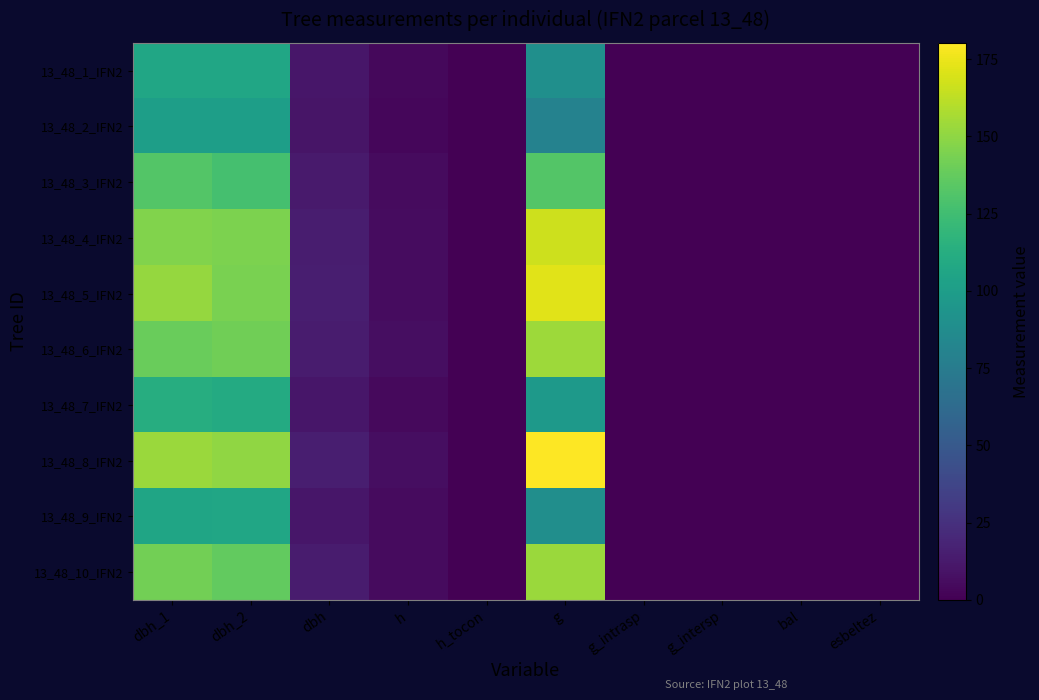

Reading left to right, what are all the values shown in this chart?

13_48_1_IFN2: dbh_1=107.0	dbh_2=107.0	dbh=10.7	h=4.0	h_tocon=0.0	g=89.9	g_intrasp=0.0	g_intersp=0.0	bal=0.0	esbeltez=0.0
13_48_2_IFN2: dbh_1=101.0	dbh_2=101.0	dbh=10.1	h=3.5	h_tocon=0.0	g=80.1	g_intrasp=0.0	g_intersp=0.0	bal=0.0	esbeltez=0.0
13_48_3_IFN2: dbh_1=132.0	dbh_2=127.0	dbh=12.9	h=5.5	h_tocon=0.0	g=131.7	g_intrasp=0.0	g_intersp=0.0	bal=0.0	esbeltez=0.0
13_48_4_IFN2: dbh_1=146.0	dbh_2=145.0	dbh=14.6	h=6.0	h_tocon=0.0	g=166.3	g_intrasp=0.0	g_intersp=0.0	bal=0.0	esbeltez=0.0
13_48_5_IFN2: dbh_1=152.0	dbh_2=144.0	dbh=14.8	h=6.0	h_tocon=0.0	g=172.0	g_intrasp=0.0	g_intersp=0.0	bal=0.0	esbeltez=0.0
13_48_6_IFN2: dbh_1=139.0	dbh_2=141.0	dbh=14.0	h=6.5	h_tocon=0.0	g=153.9	g_intrasp=0.0	g_intersp=0.0	bal=0.0	esbeltez=0.0
13_48_7_IFN2: dbh_1=112.0	dbh_2=110.0	dbh=11.1	h=4.5	h_tocon=0.0	g=96.8	g_intrasp=0.0	g_intersp=0.0	bal=0.0	esbeltez=0.0
13_48_8_IFN2: dbh_1=153.0	dbh_2=150.0	dbh=15.2	h=7.0	h_tocon=0.0	g=180.3	g_intrasp=0.0	g_intersp=0.0	bal=0.0	esbeltez=0.0
13_48_9_IFN2: dbh_1=106.0	dbh_2=107.0	dbh=10.7	h=5.5	h_tocon=0.0	g=89.1	g_intrasp=0.0	g_intersp=0.0	bal=0.0	esbeltez=0.0
13_48_10_IFN2: dbh_1=142.0	dbh_2=137.0	dbh=13.9	h=5.0	h_tocon=0.0	g=152.8	g_intrasp=0.0	g_intersp=0.0	bal=0.0	esbeltez=0.0